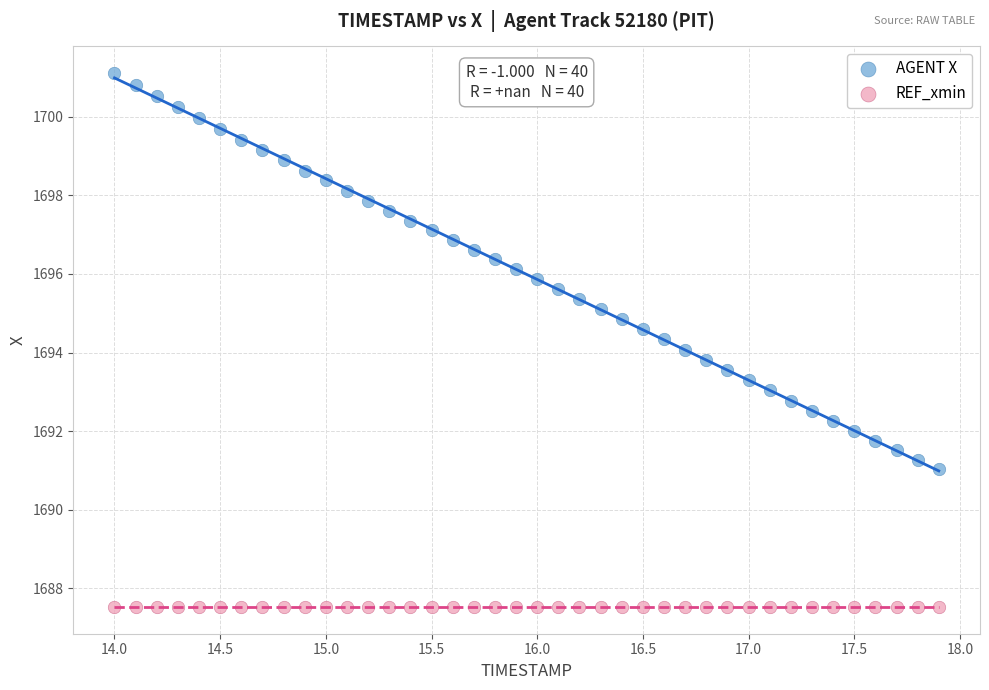

Which series reaches the minimum Y coordinate?

REF_xmin